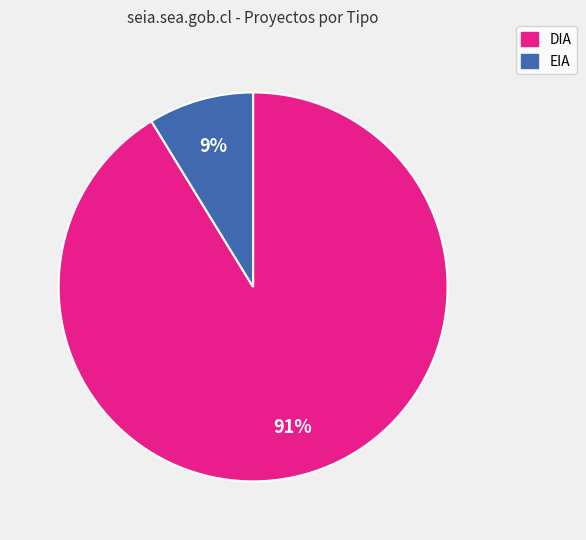

Is the sum of DIA and EIA greater than half?

Yes